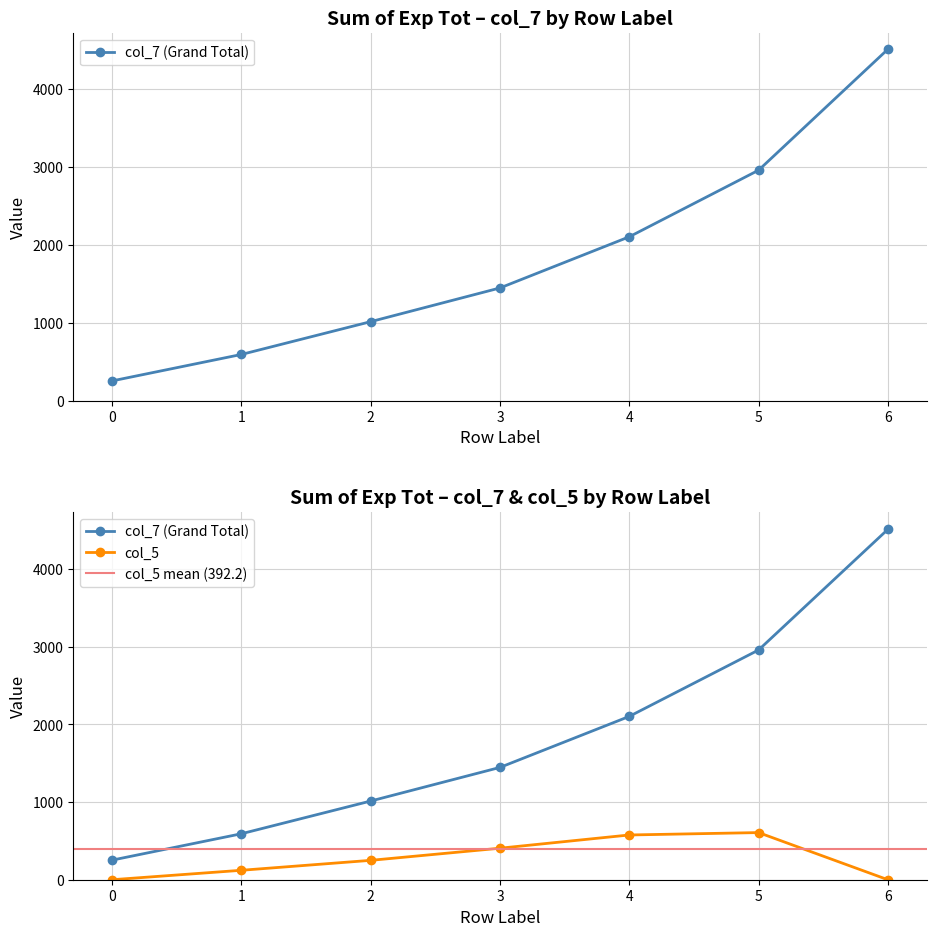

At which category does col_5 reach its first local peak?

5